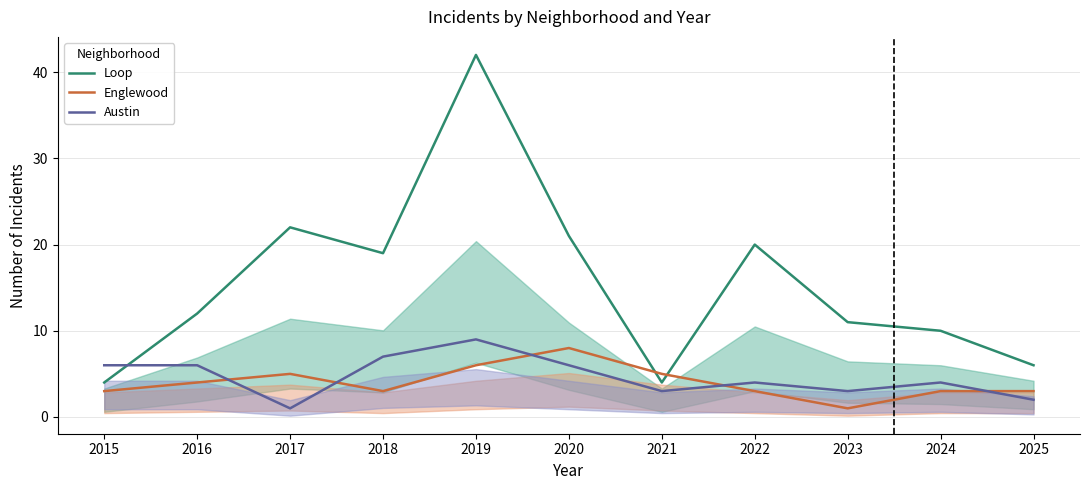

Which series changed the most between 2022 and 2025?

Loop